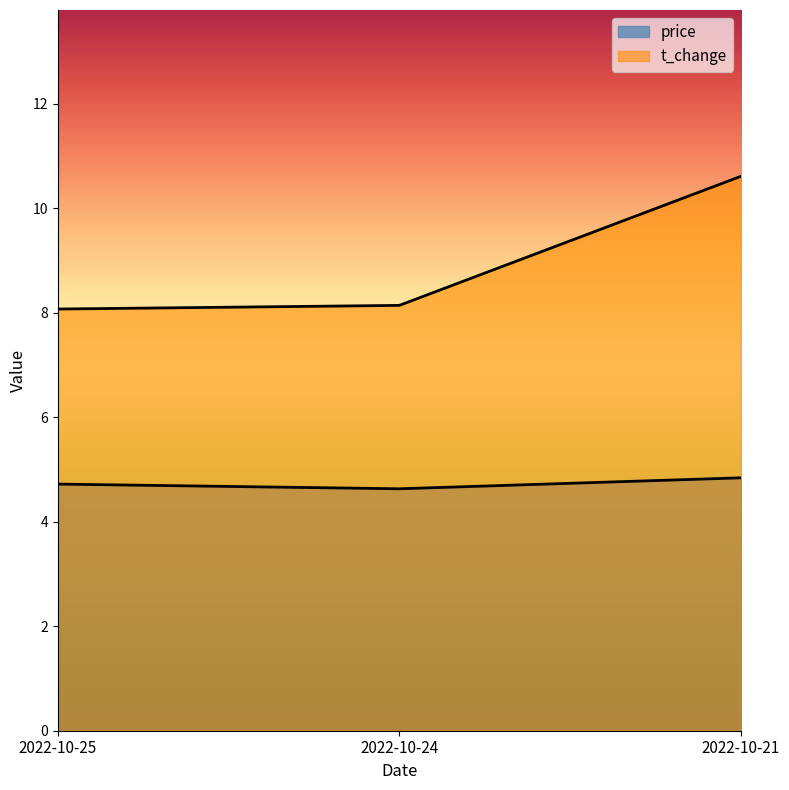

Reading right to left, what are all the values shown in this chart?

price: 4.8	4.6	4.7
t_change: 10.6	8.1	8.1